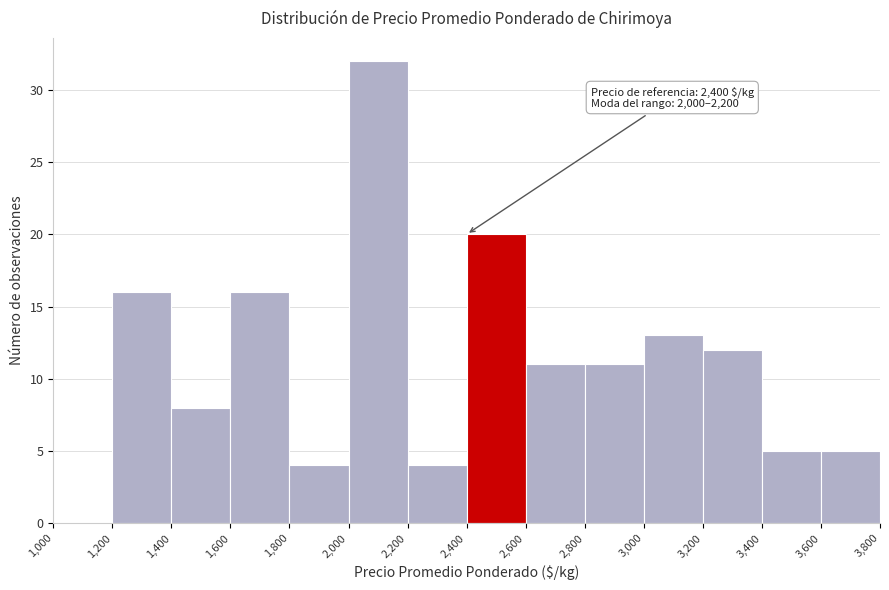

Over which range of the x-axis is the bar tallest?

2,000 to 2,200